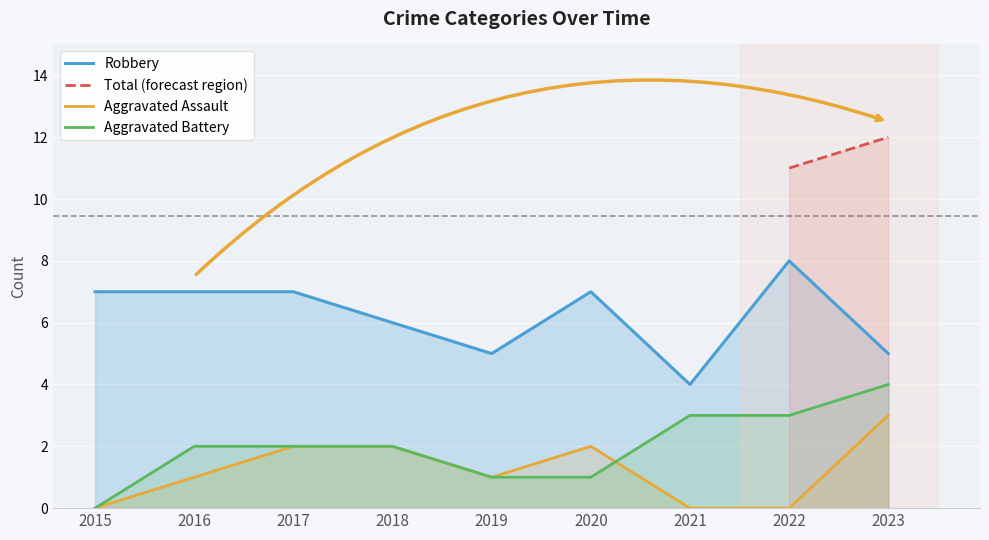

Where is Robbery nearest to the value 6?

2018